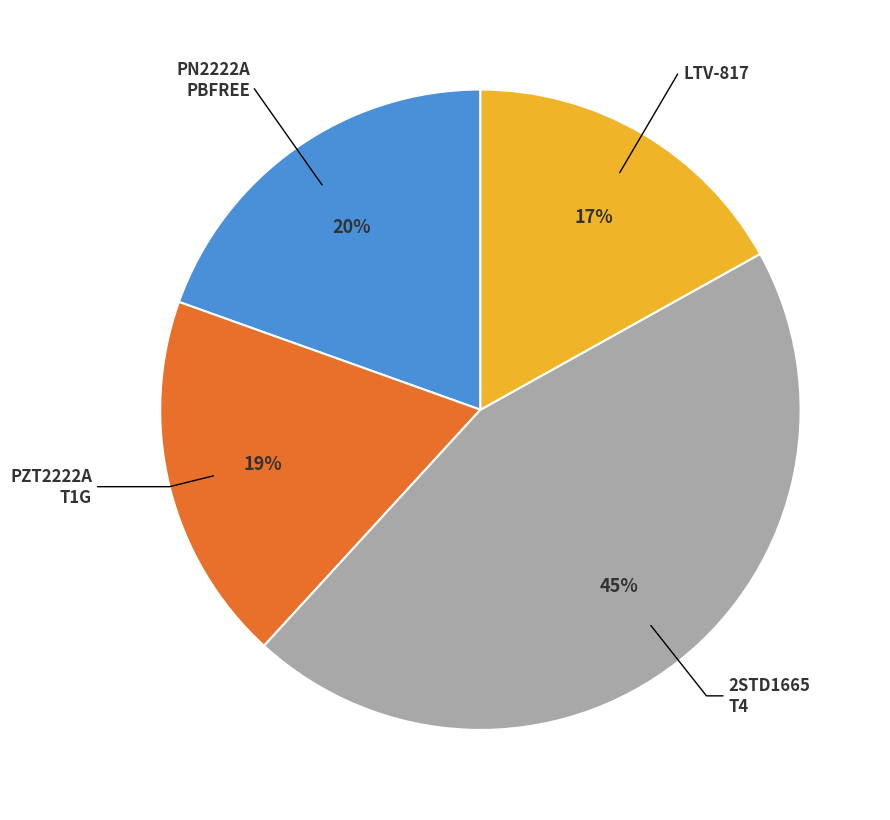

Does any single category account for the majority?

No